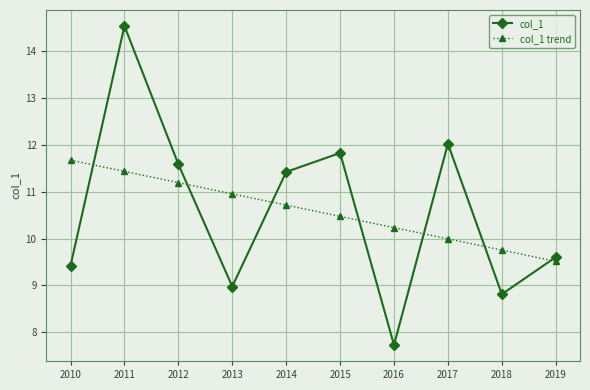

The col_1 series shows 9.4 at 2010. True or false?

True